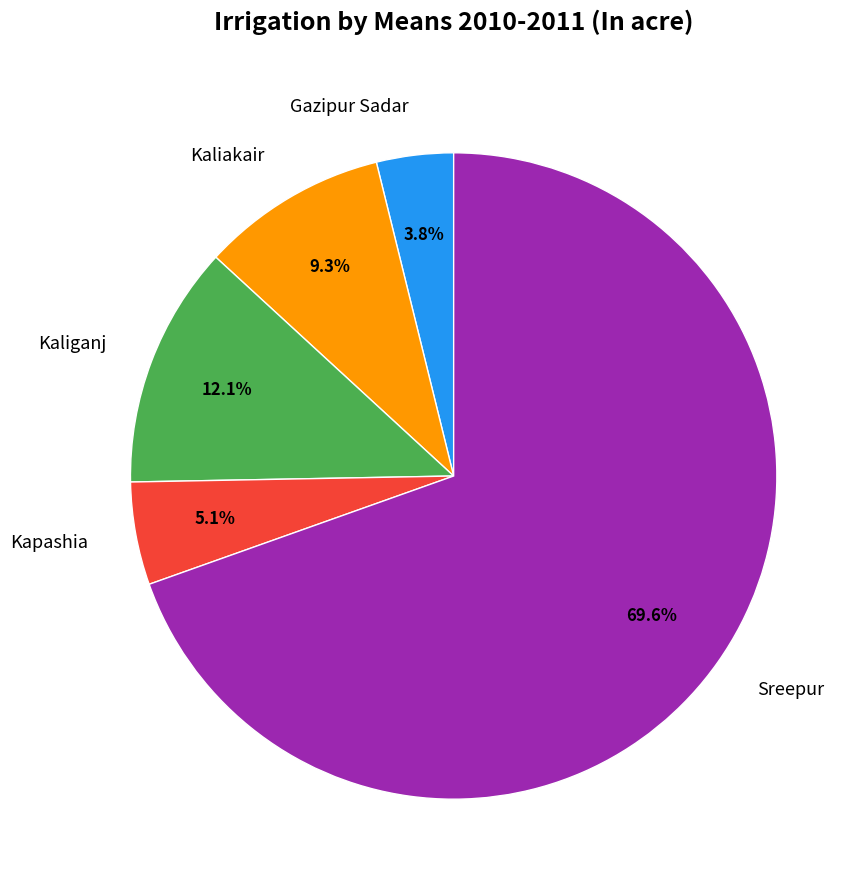

What percentage is the Kaliakair slice, to the nearest percent?

9%